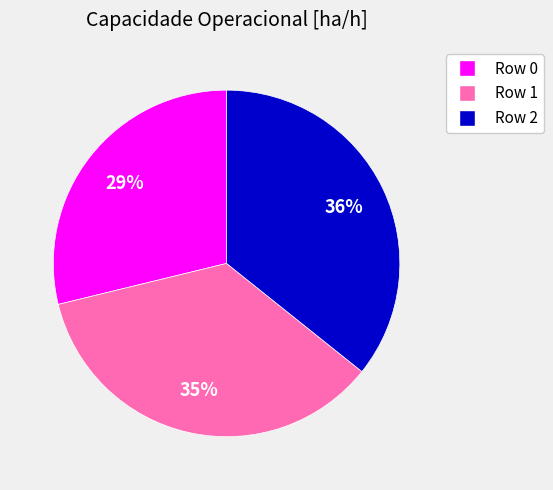

To the nearest percent, what is the combined percentage of Row 2 and Row 0?

65%